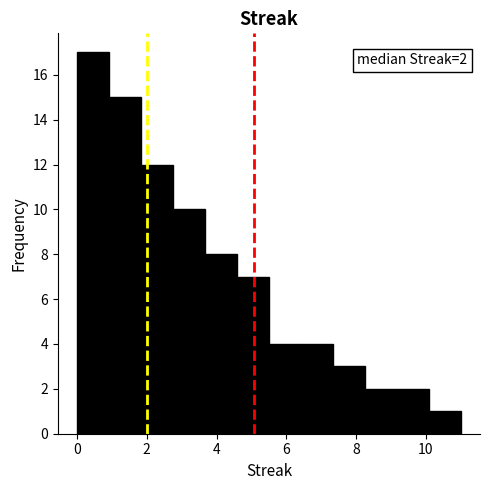

Which range on the x-axis has the tallest bar?

0.0 to 1.0